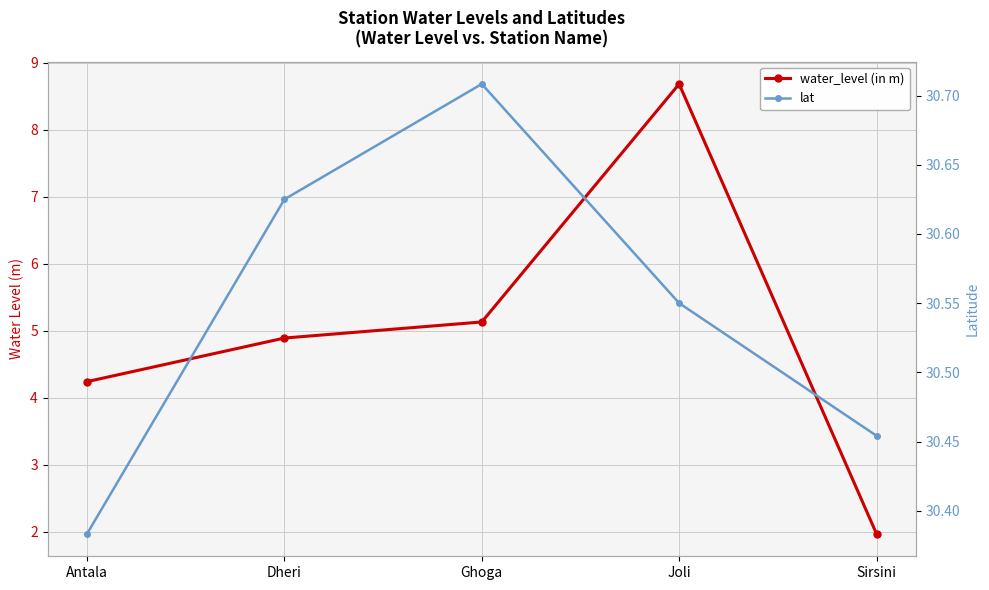

What is the difference between the maximum and minimum values in the lat series?

0.3